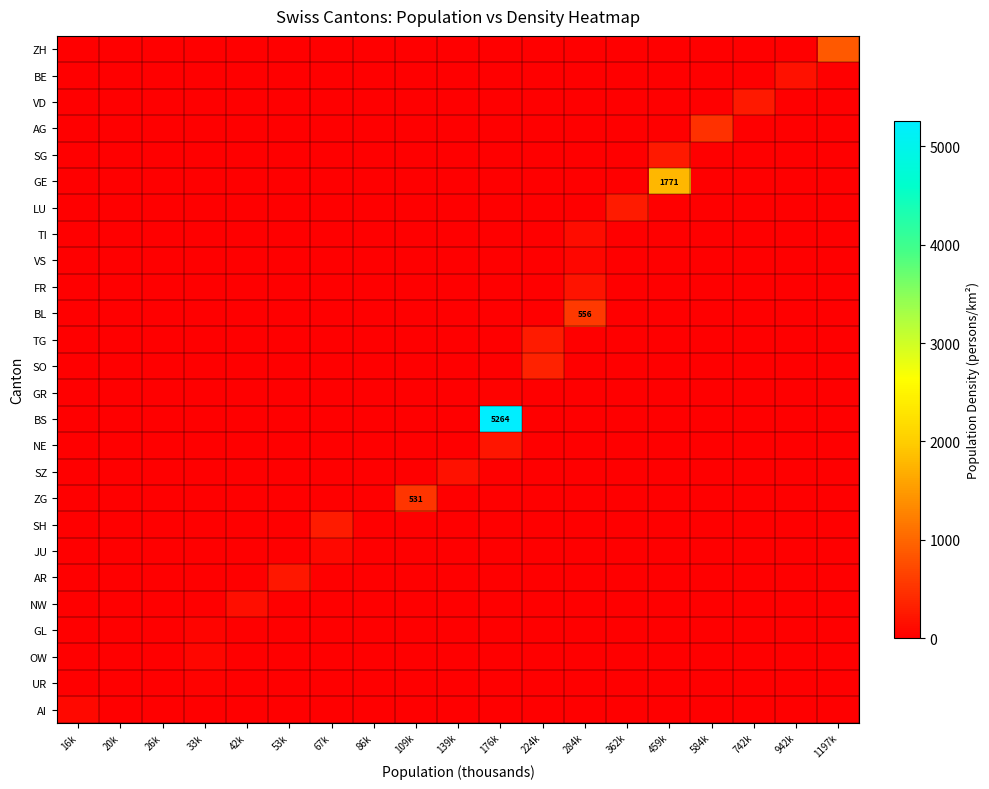

Which series has the largest total across all categories?

BS